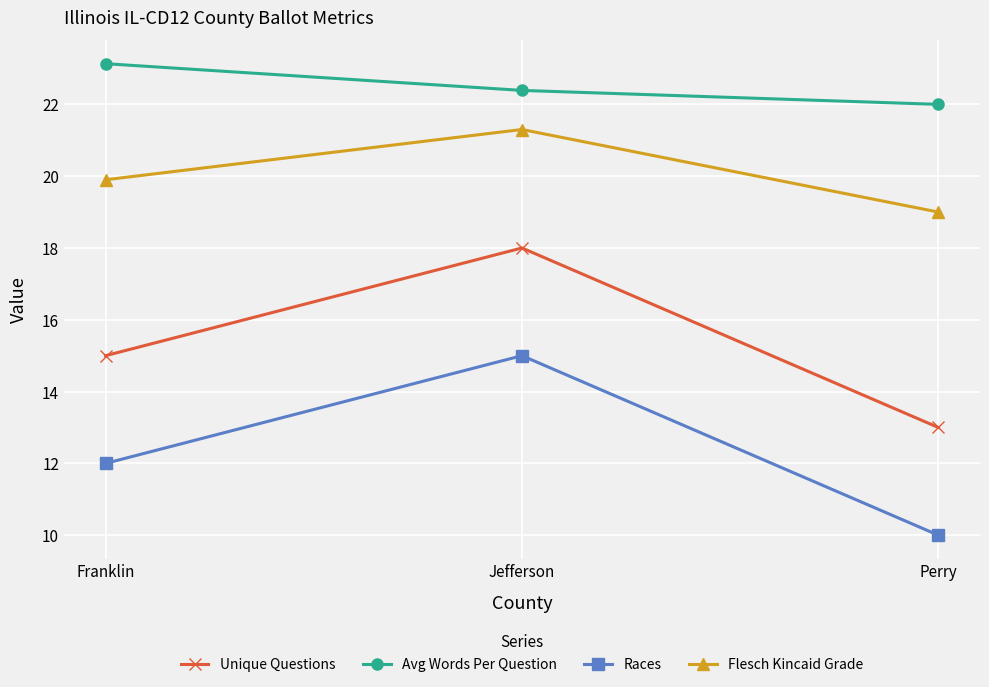

What is the average value of the Flesch Kincaid Grade series?

20.1